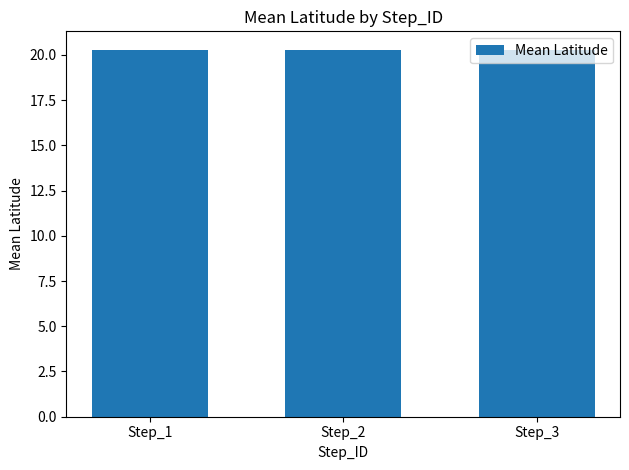

What is the smallest value displayed?

20.3